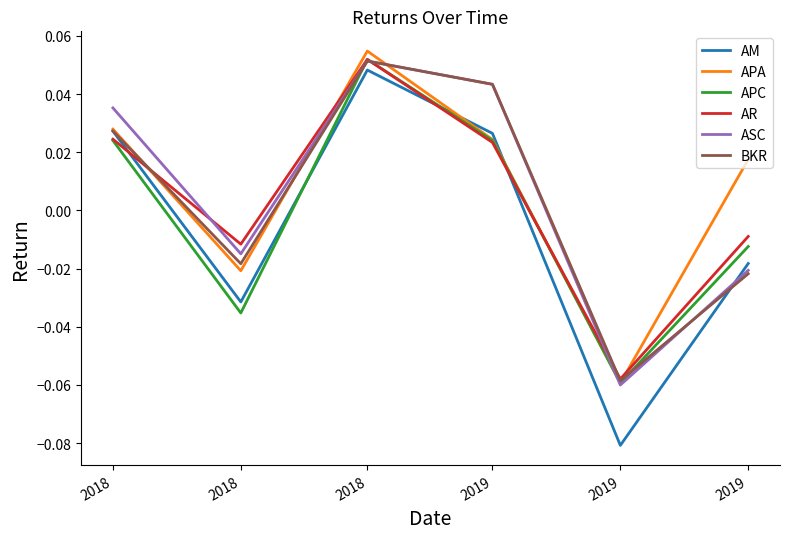

What are all the series names shown in the legend?

AM, APA, APC, AR, ASC, BKR